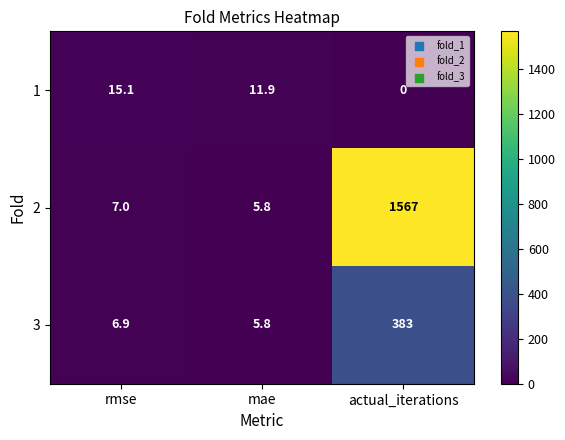

Which series has the largest total across all categories?

2